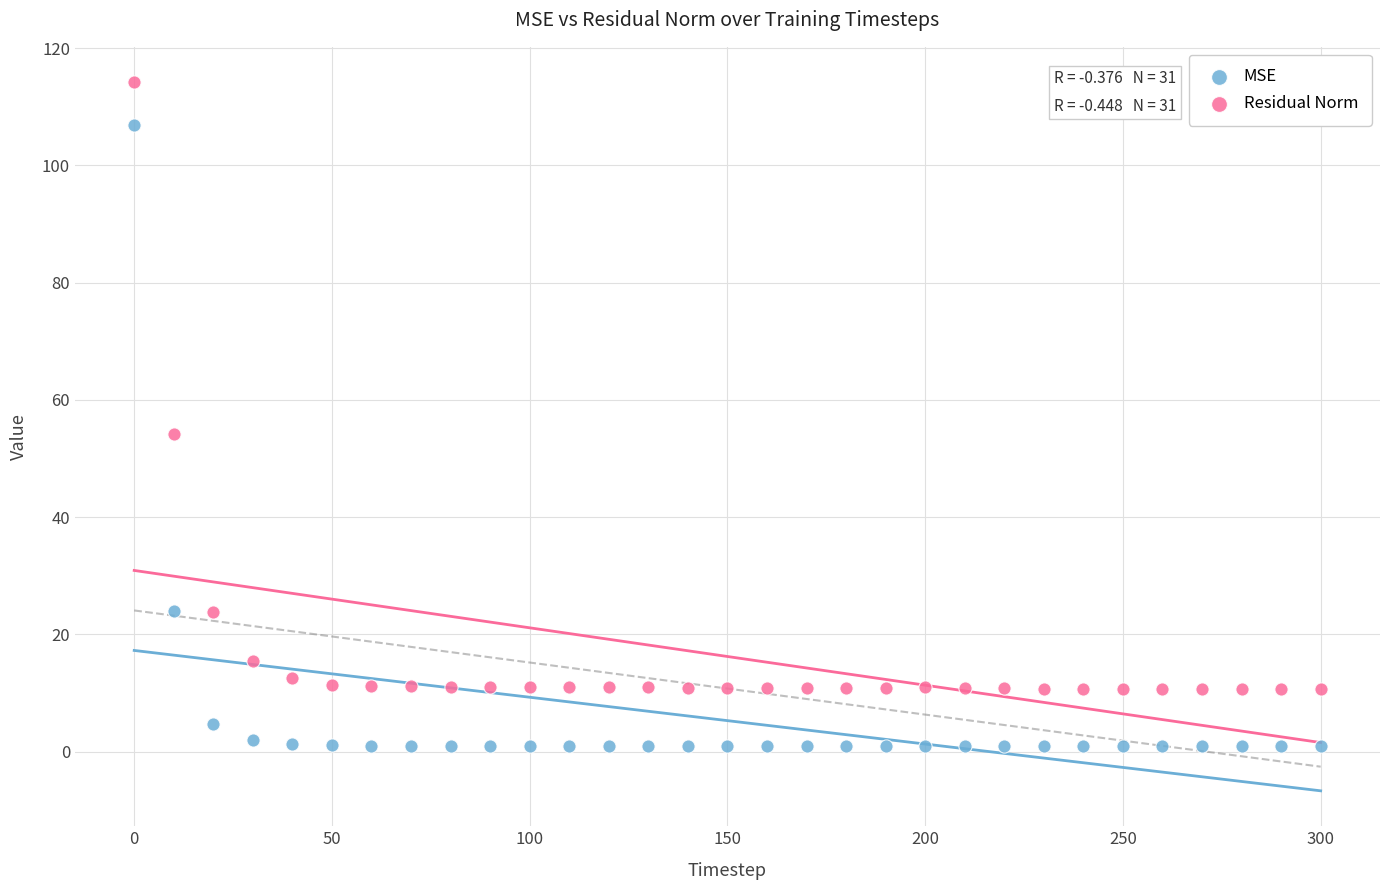

What is the X range (max minus min) for the scatter plot?

300.0